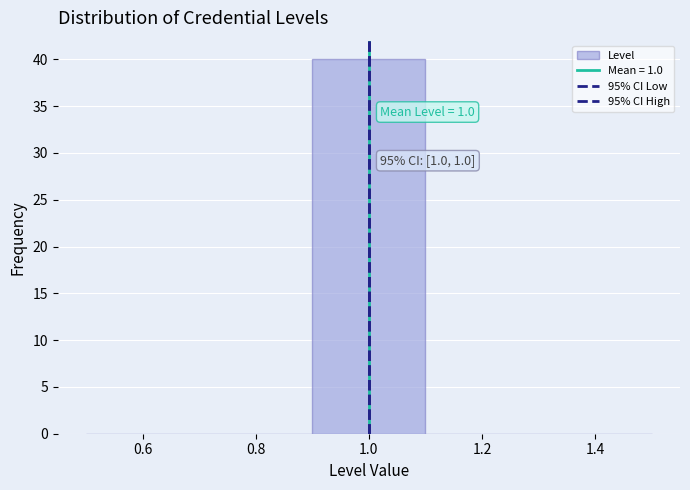

Which range on the x-axis has the tallest bar?

0.9 to 1.1